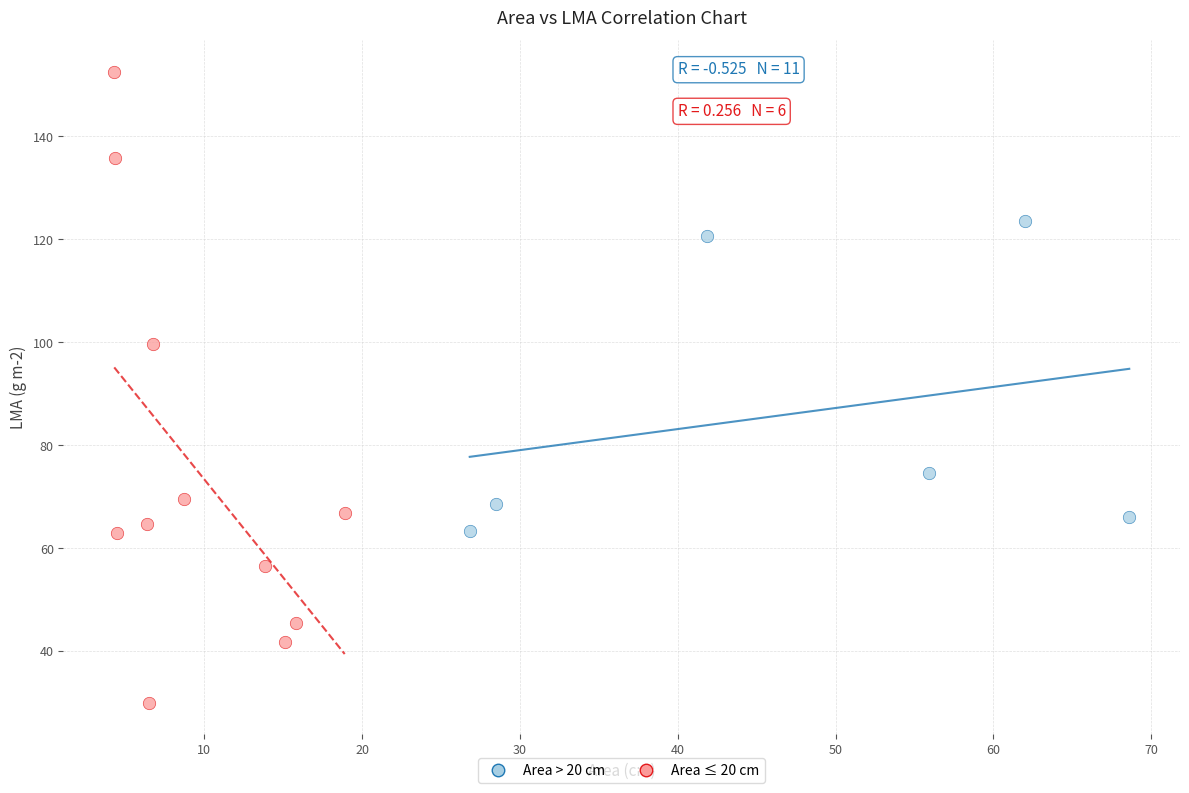

Which series contains the lowest Y value?

Area ≤ 20 cm